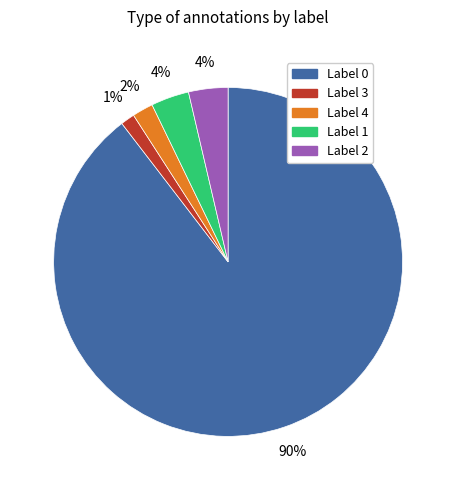

To the nearest percent, what is the combined percentage of Label 4 and Label 3?

3%